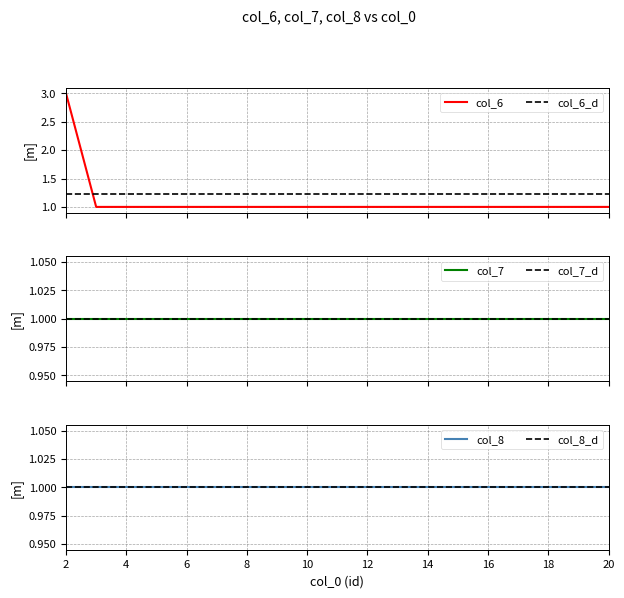

At 3, list the series in order from largest to smallest.

col_6, col_7, col_8